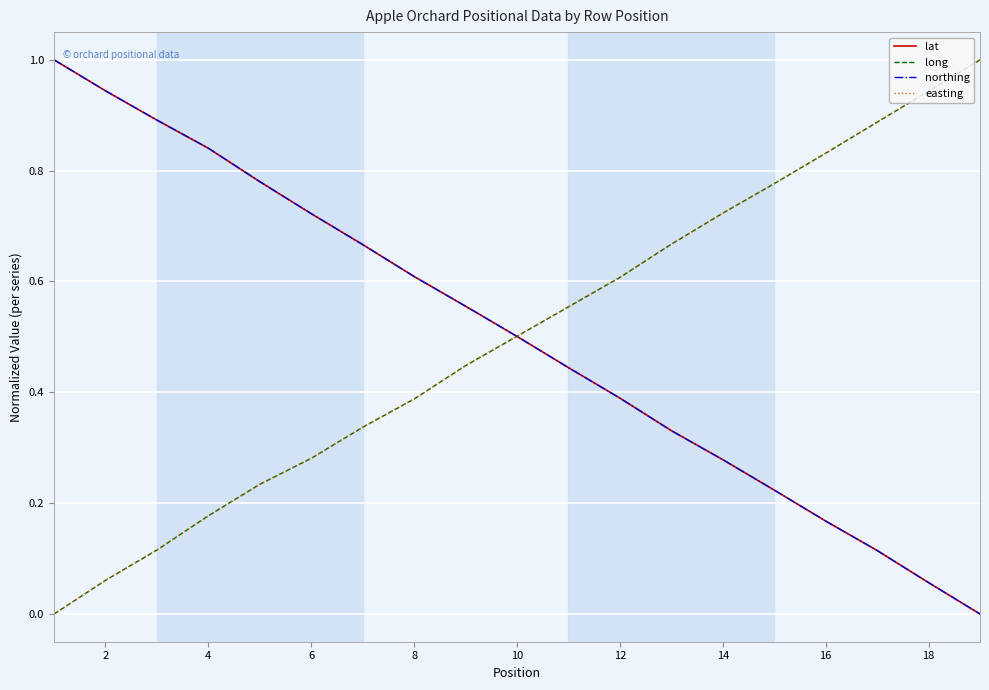

How many values in the long series exceed 0?

18